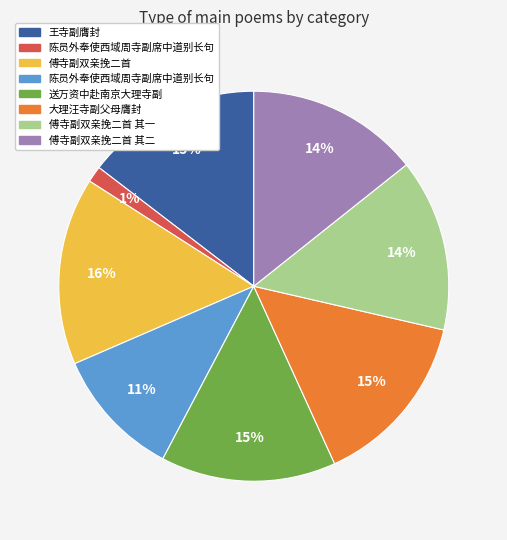

Is there a majority slice in this chart?

No